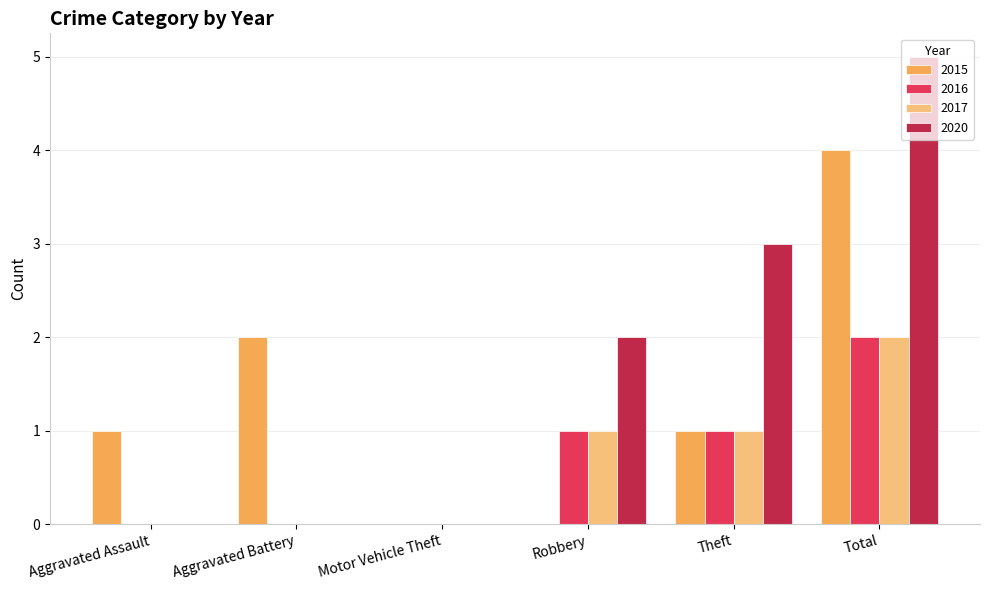

What is the spread (max minus min) of values at Robbery?

2